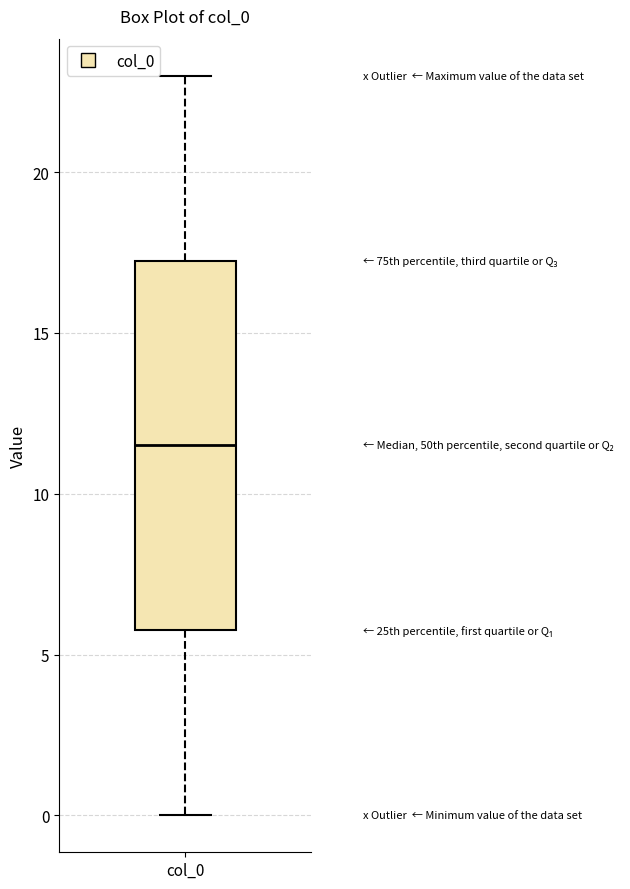

Transcribe this box plot: give where the median line is, the range the box spans, and where the two whiskers end, as read against the y-axis. The values are not printed on the chart, so give them approximately, as read against the axis.

median 11.5, box 6.0 to 17.5, whiskers 0.0 to 23.0